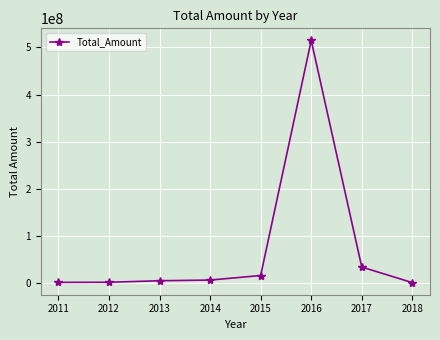

What is the maximum value shown in the chart?

514973462.3